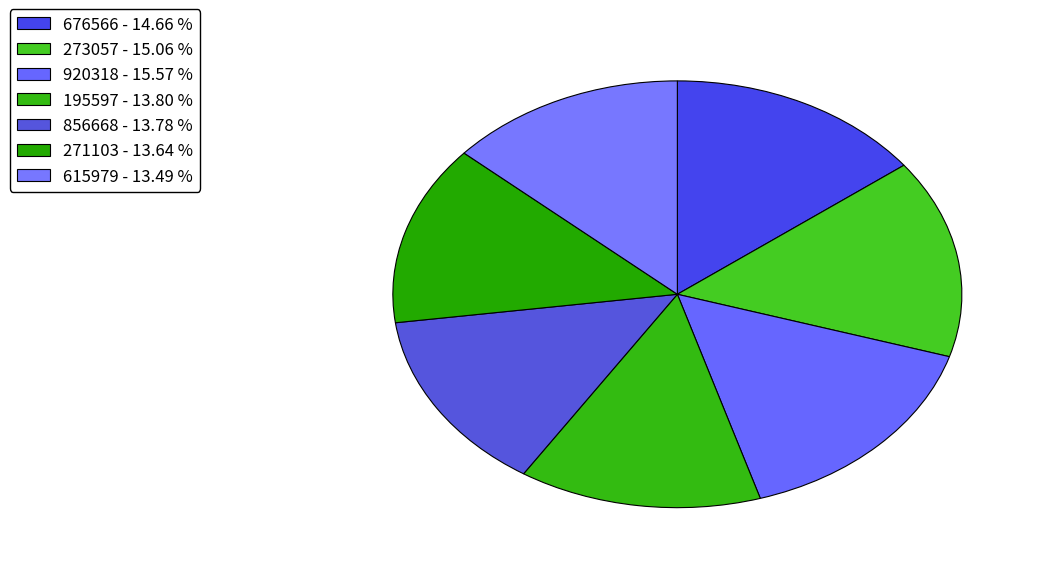

Does any single category account for the majority?

No